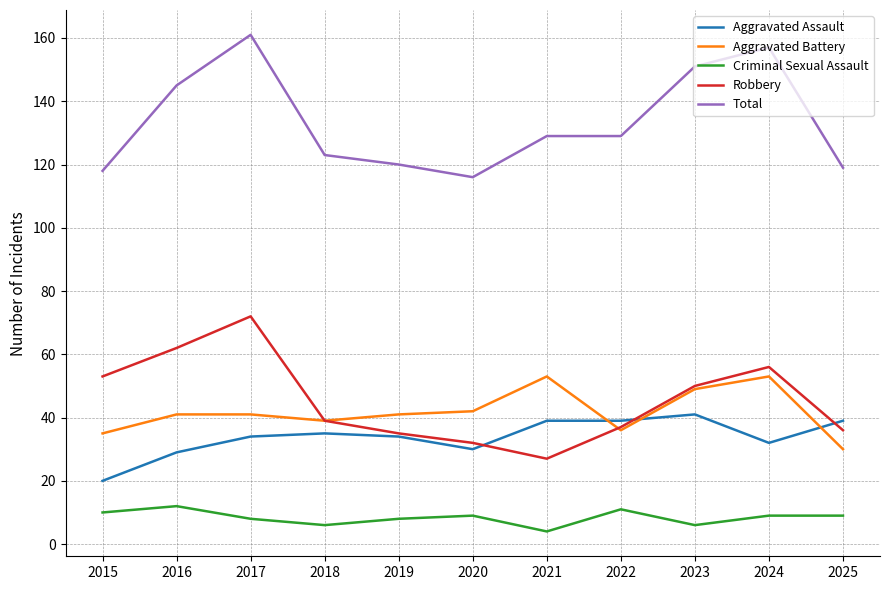

In Aggravated Battery, how many points are lower than both neighbors (excluding endpoints)?

2